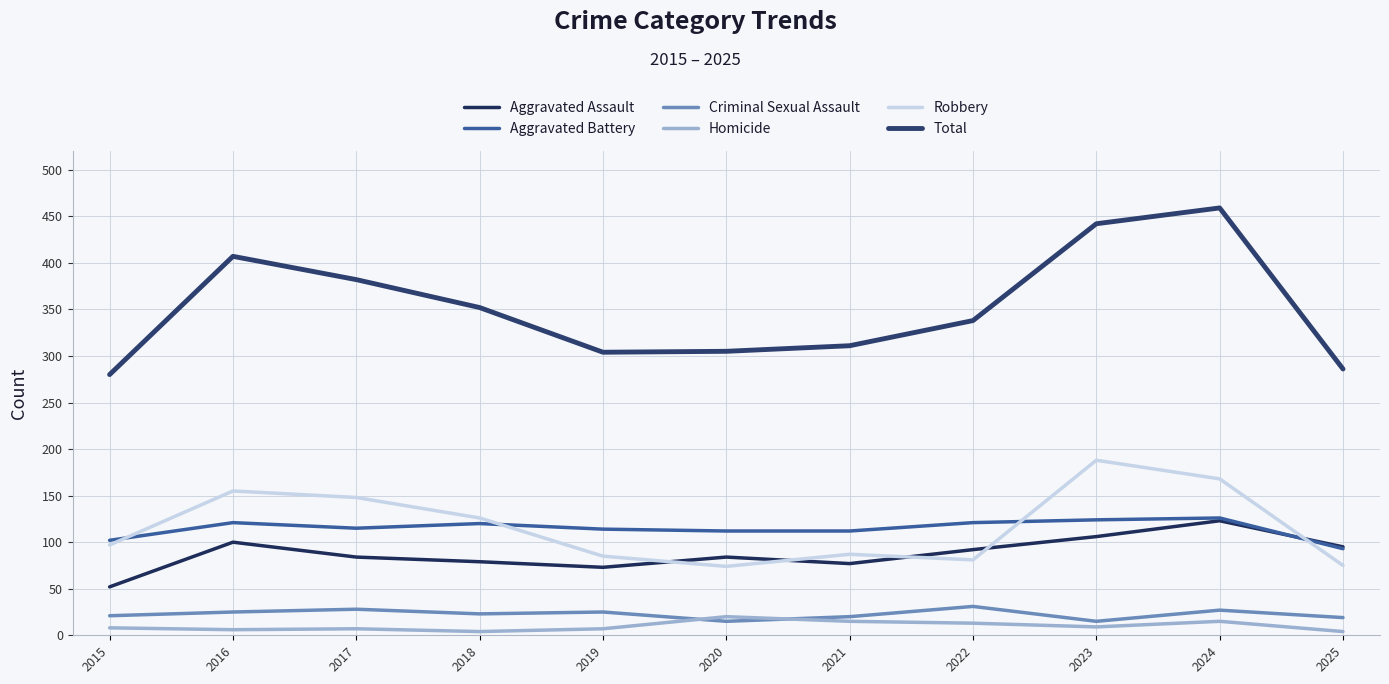

Which series has the largest total across all categories?

Total